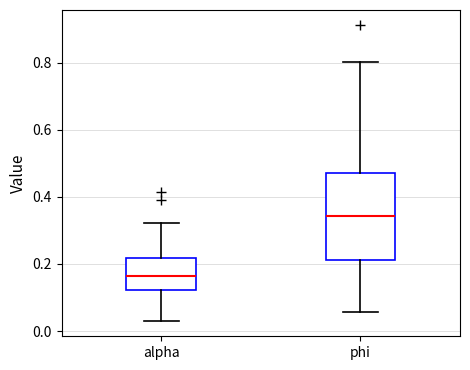

Reading left to right, read every box against the y-axis: the position of its median line, the range the box covers, and the ends of its whiskers. The values are not printed on the chart, so give them approximately, as read against the axis.

alpha: median 0.16, box 0.12 to 0.22, whiskers 0.02 to 0.32
phi: median 0.34, box 0.22 to 0.48, whiskers 0.06 to 0.80